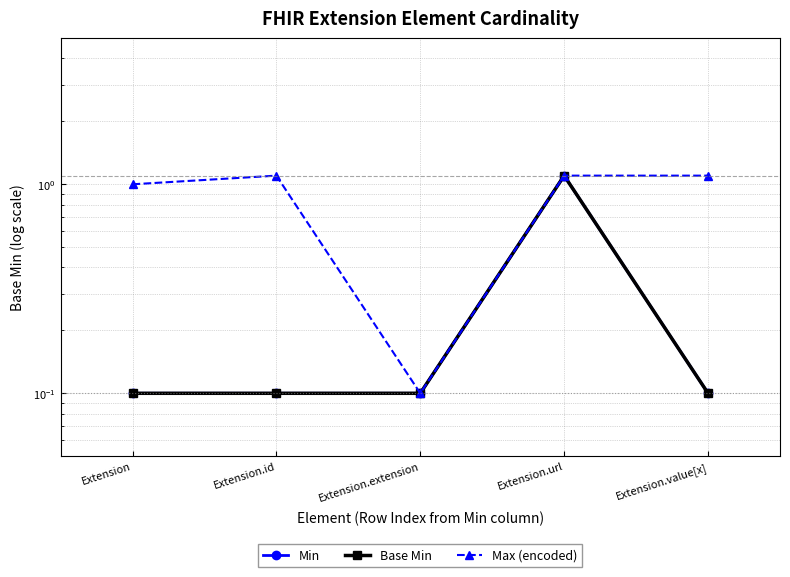

Between Extension.id and Extension.url, which series saw the biggest shift?

Min